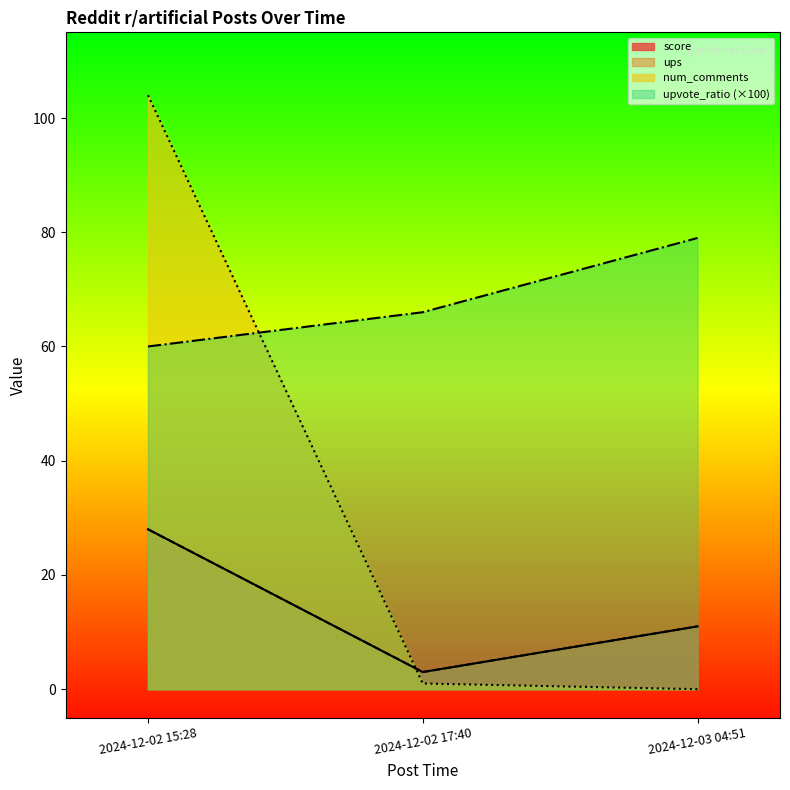

Which series has the largest total across all categories?

upvote_ratio